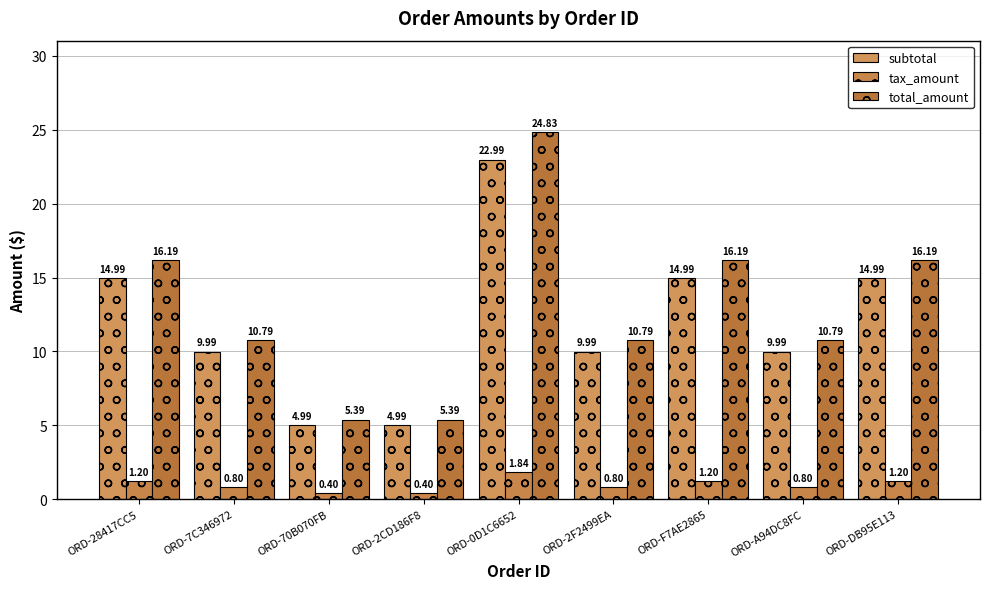

Which category has the lowest value in the subtotal series?

ORD-70B070FB